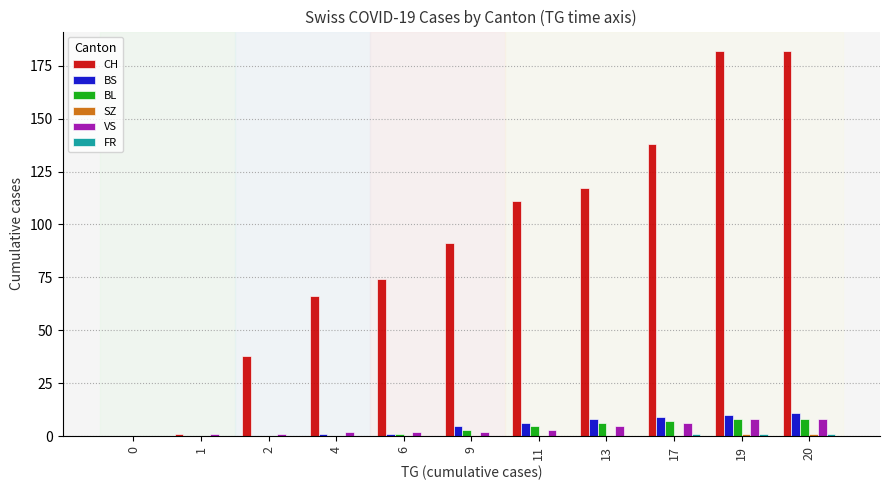

How many groups of bars are there?

11